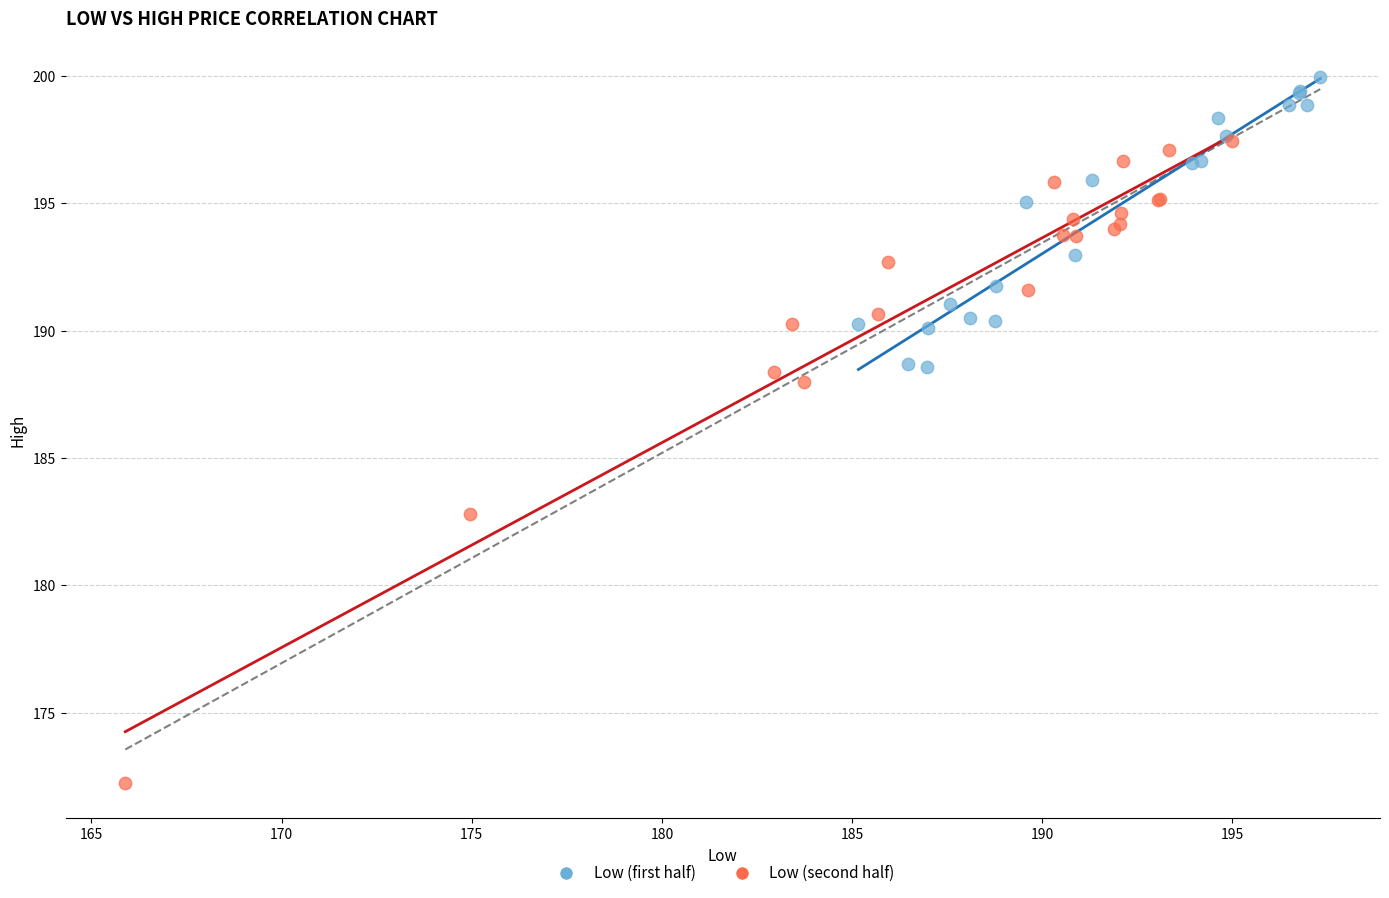

Which series contains the highest Y value?

Low (first half)